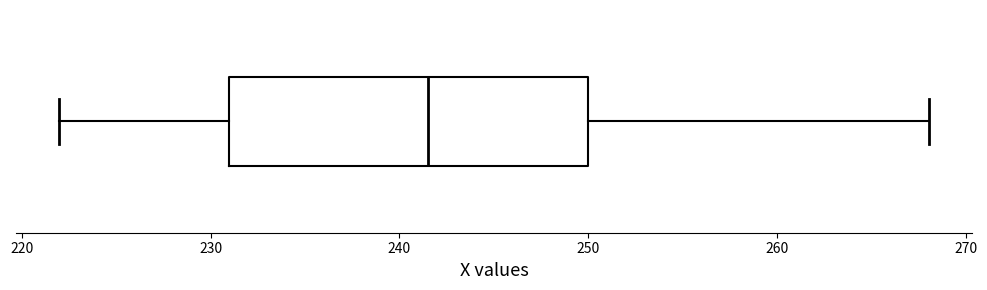

Read this box plot against the x-axis: the position of the median line, the range covered by the box, and the ends of both whiskers. The values are not printed on the chart, so give them approximately, as read against the axis.

median 242, box 231 to 250, whiskers 222 to 268